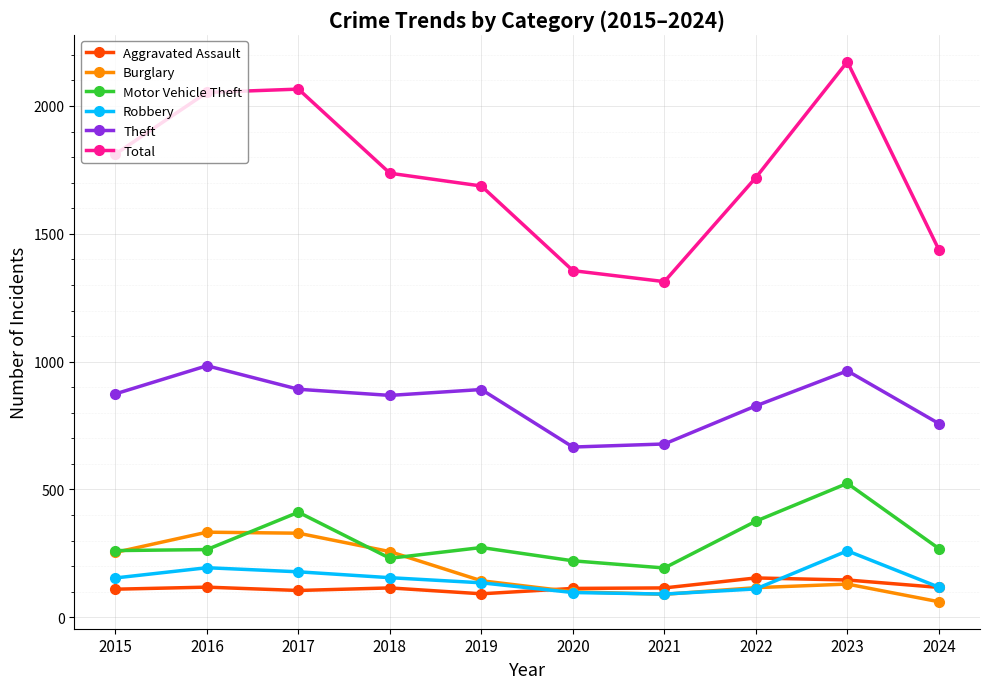

What is the sum of all Motor Vehicle Theft values?

3024